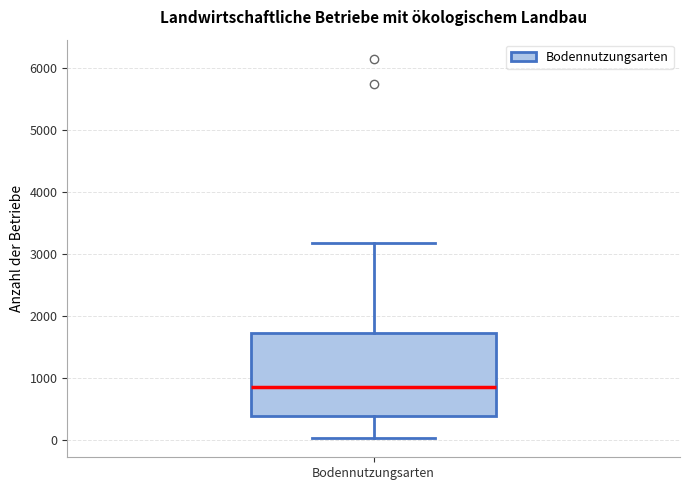

Read this box plot against the y-axis: the position of the median line, the range covered by the box, and the ends of both whiskers. The values are not printed on the chart, so give them approximately, as read against the axis.

median 900, box 400 to 1700, whiskers 0 to 3200